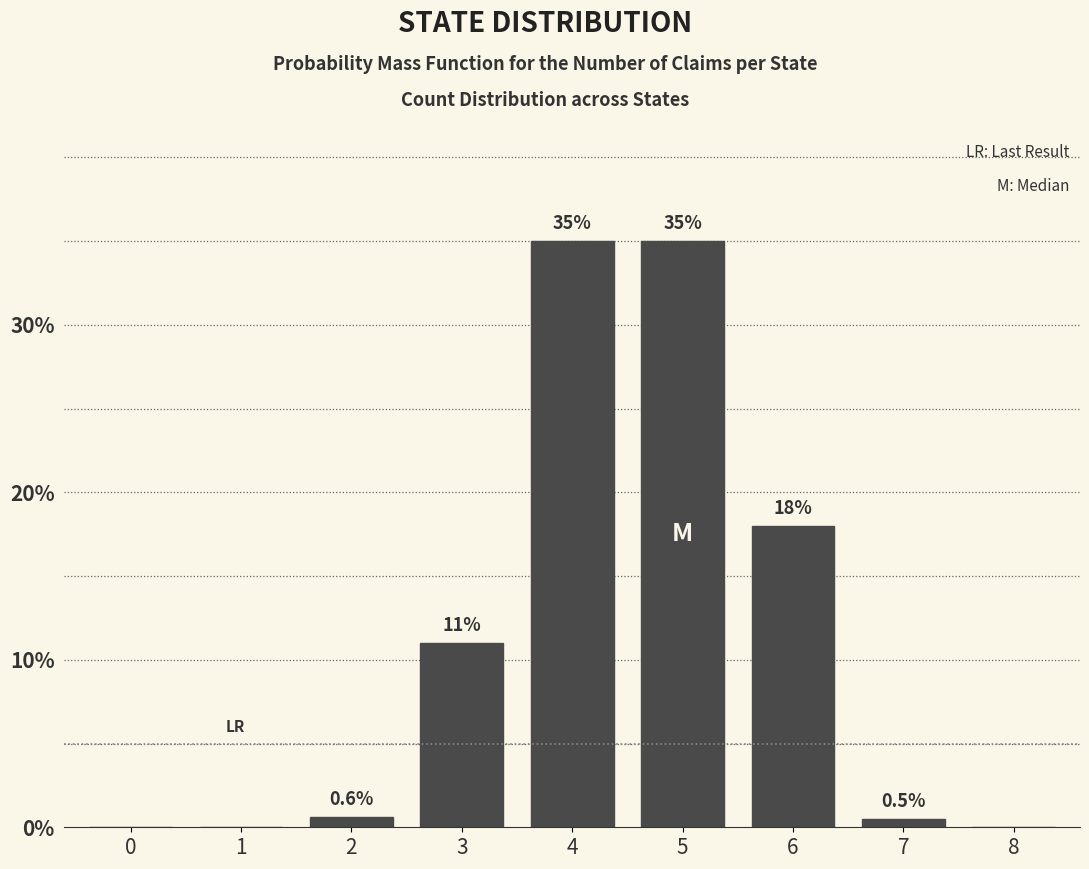

Reading left to right, extract all data points from this chart.

0=0.0	1=0.0	2=0.6	3=11.0	4=35.0	5=35.0	6=18.0	7=0.5	8=0.0